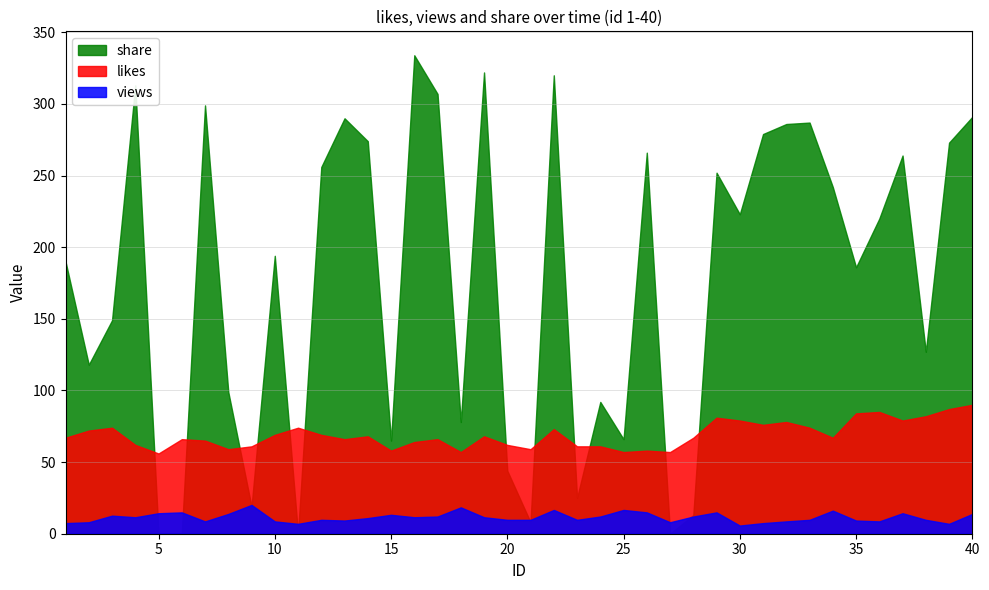

True or false: share has a value of 0.0 at 5.

True